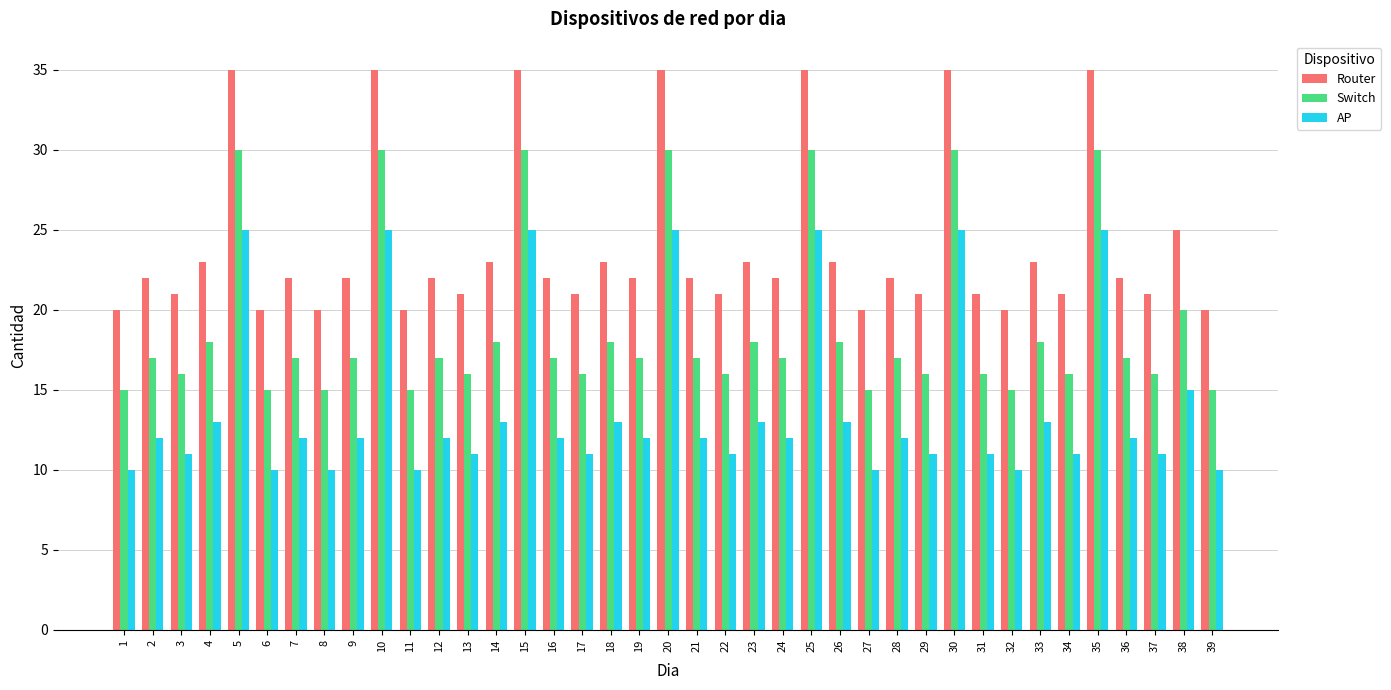

Rank the series by their average value, from lowest to highest.

AP, Switch, Router